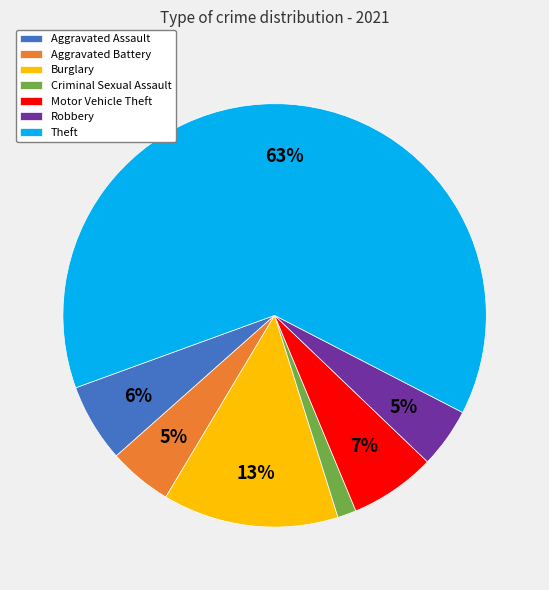

Which slice represents more than half of the pie?

Theft